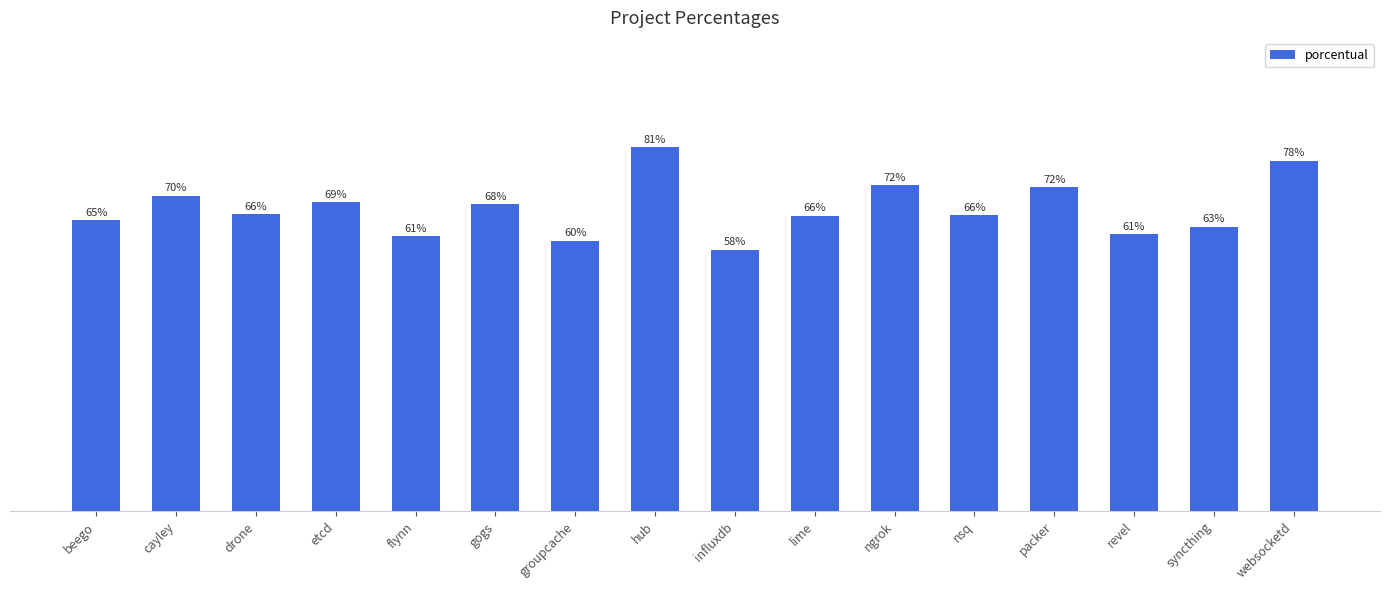

What position from the right is influxdb?

8